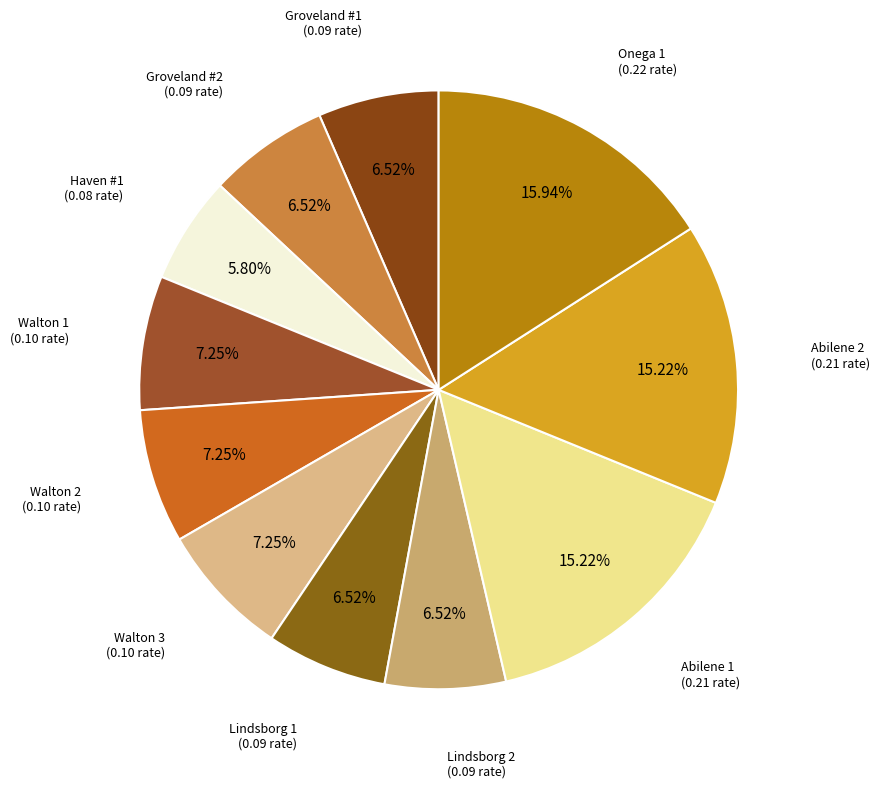

Combined, do Abilene 2 and Walton 2 account for over 50%?

No